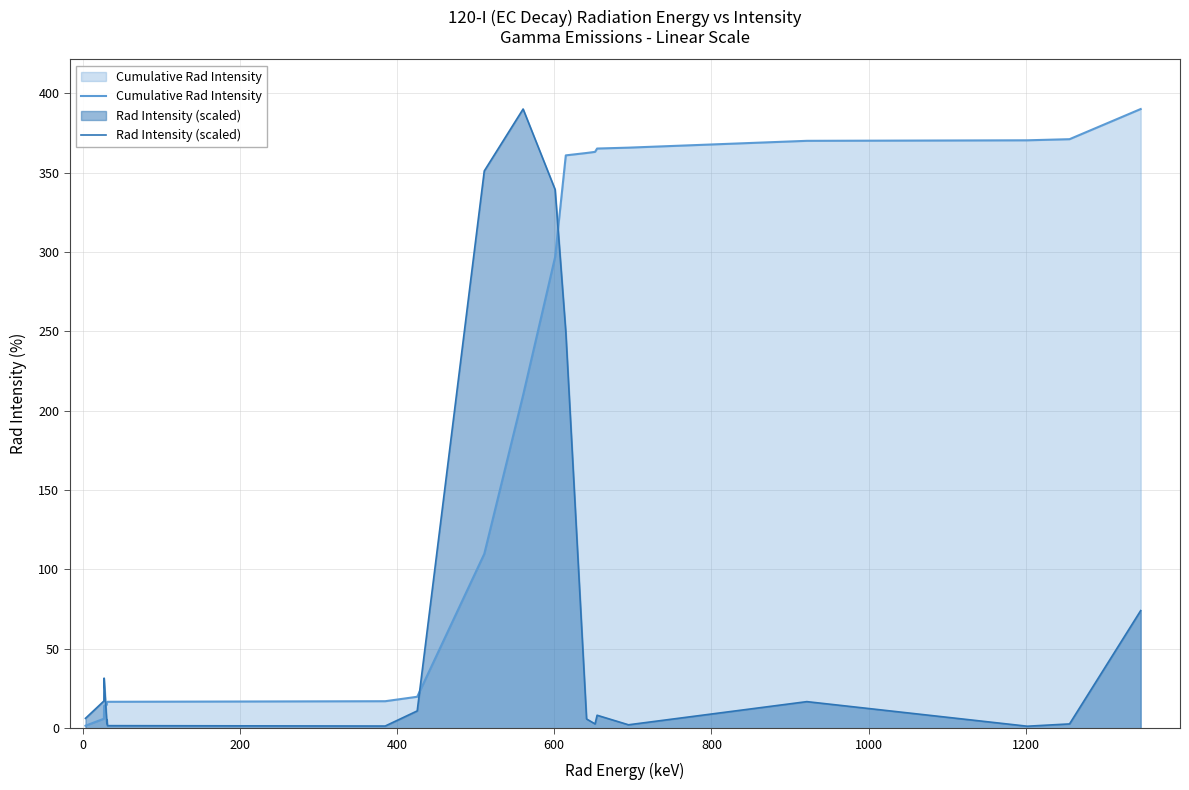

What is the highest value of the Cumulative Rad Intensity series?

390.0